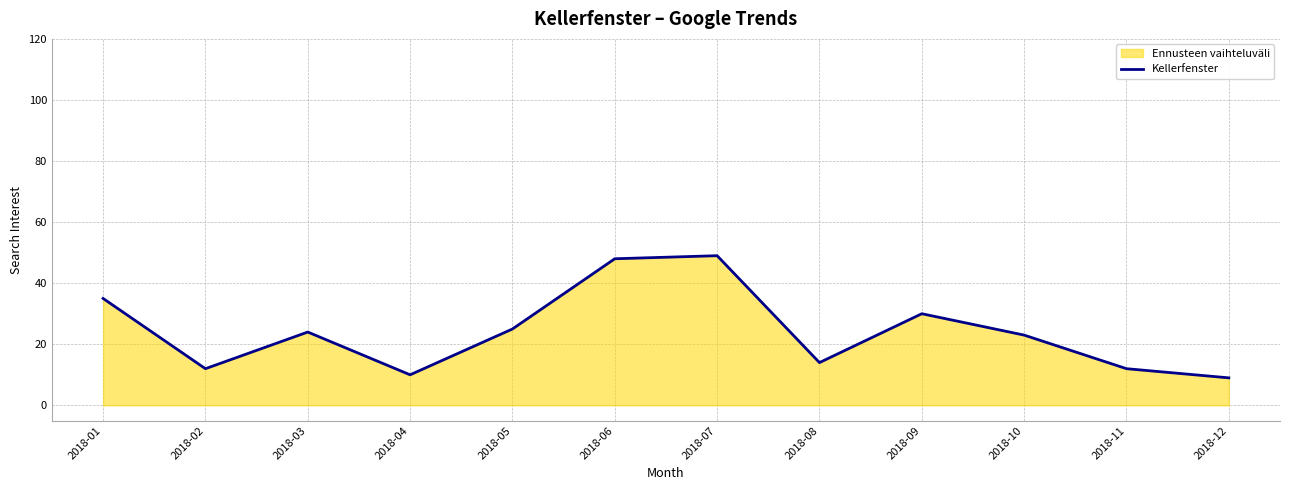

True or false: there are more than 1 points higher than both neighbors.

True